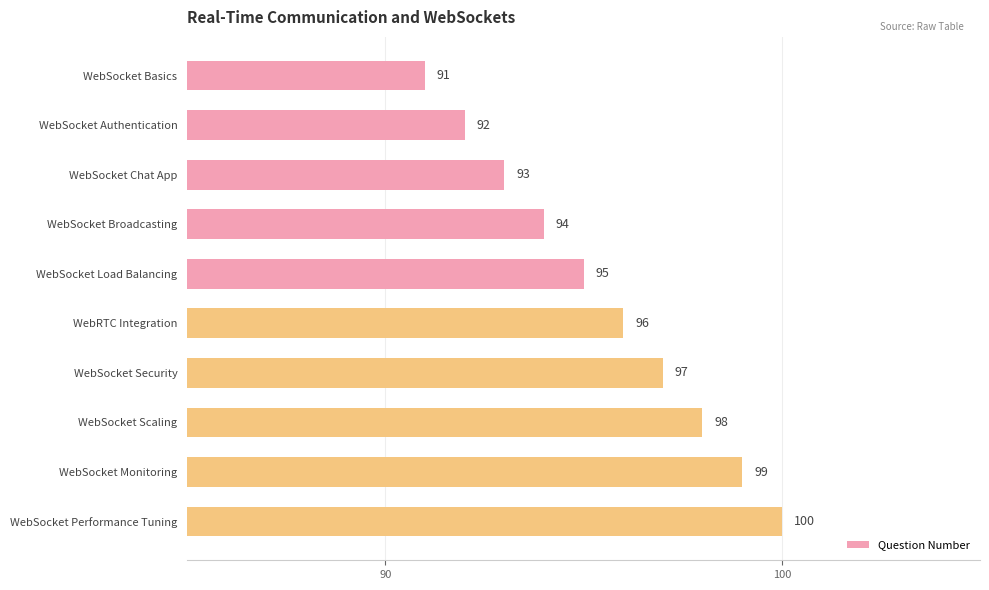

Are the bars grouped side by side (vs. stacked)?

No